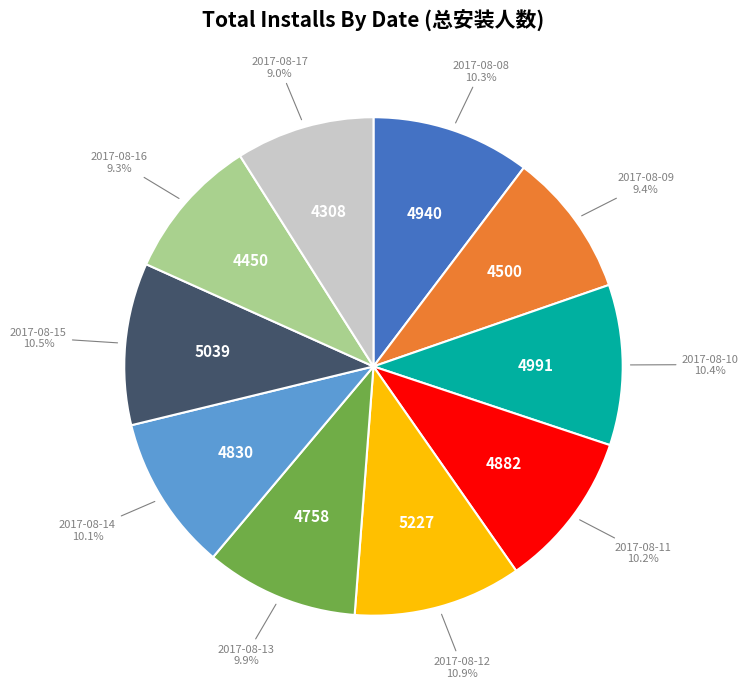

Is there any slice that represents more than half of the pie?

No